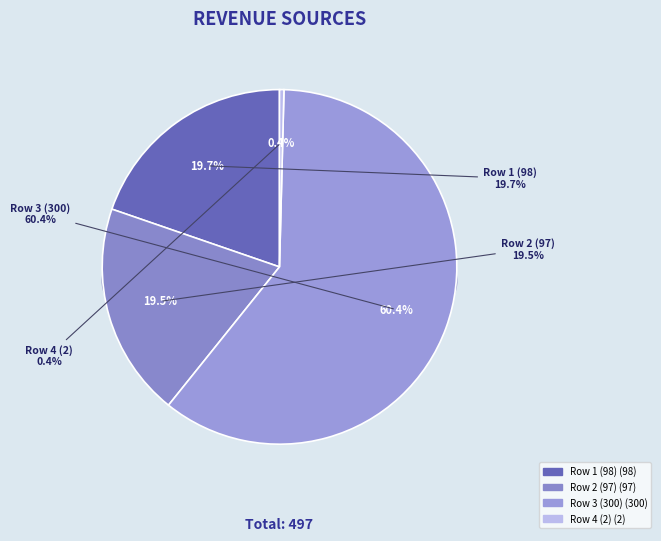

To the nearest percent, what is the combined percentage of Row 1 (98) and Row 2 (97)?

39%